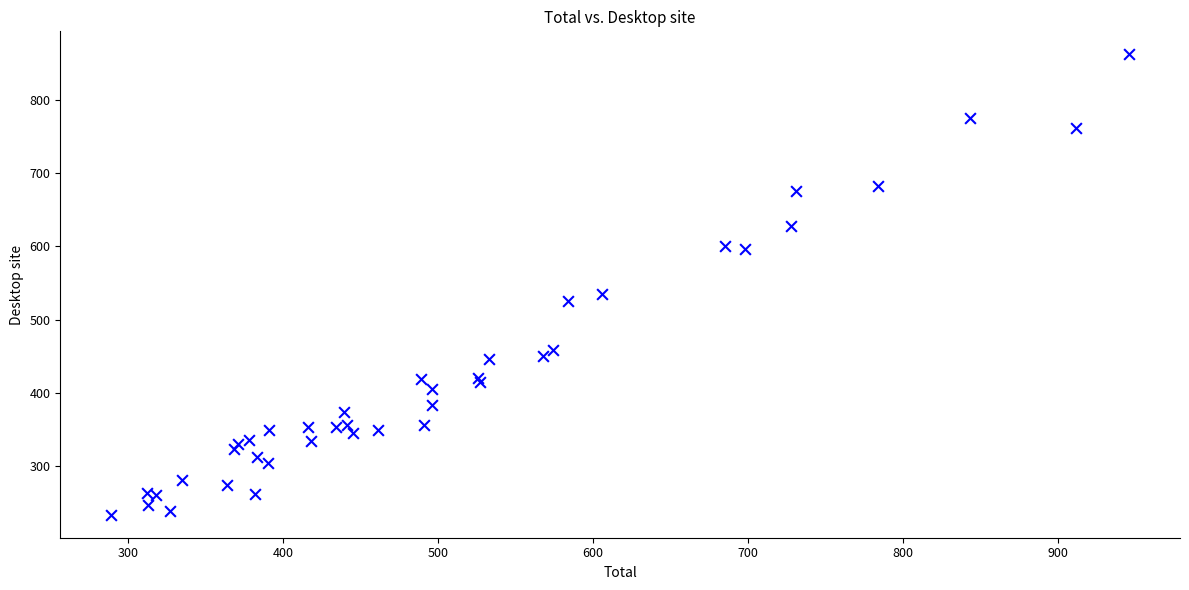

What Y value in the scatter plot is closest to 548?

535